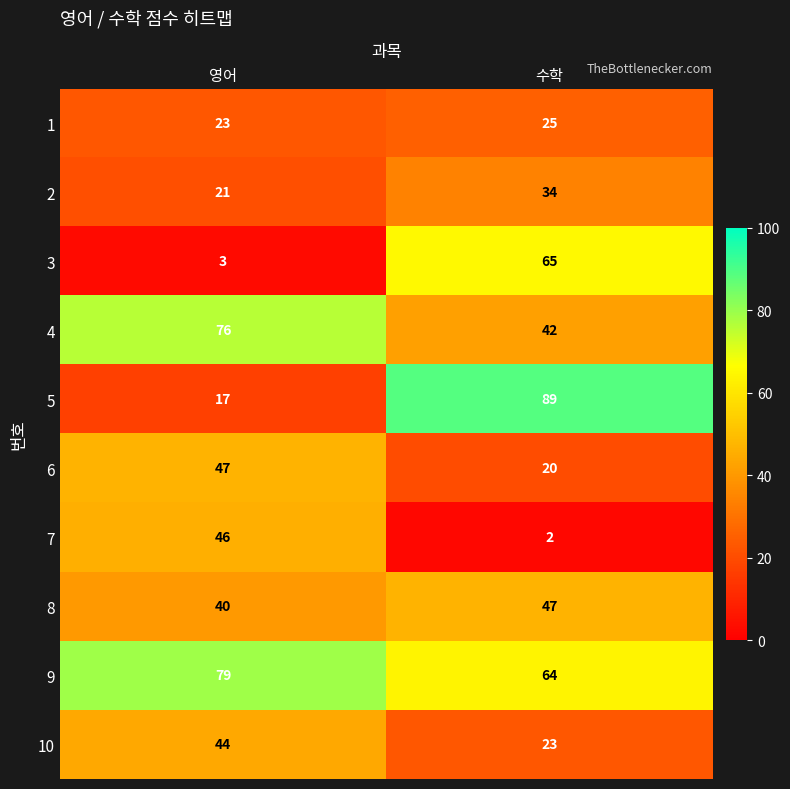

The value of 5 at 수학 is 89. True or false?

True